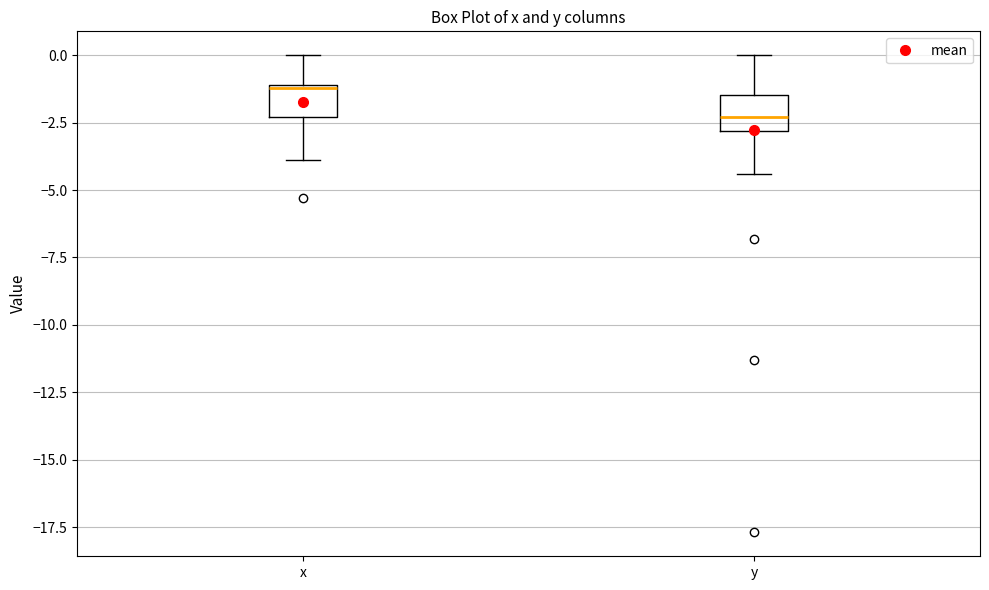

Reading left to right, read every box against the y-axis: the position of its median line, the range the box covers, and the ends of its whiskers. The values are not printed on the chart, so give them approximately, as read against the axis.

x: median -1.0, box -2.5 to -1.0, whiskers -4.0 to 0.0
y: median -2.5, box -3.0 to -1.5, whiskers -4.5 to 0.0